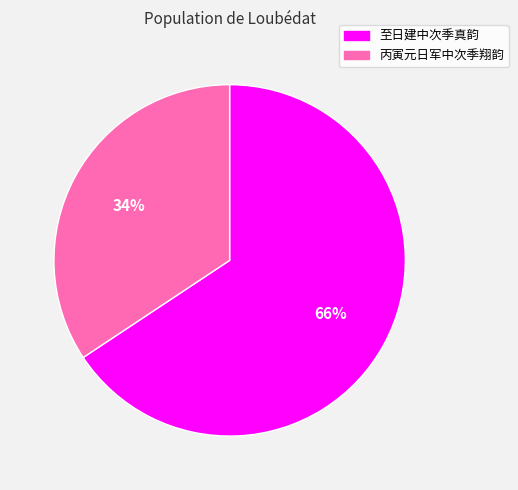

The 至日建中次季真韵 slice represents 58% of the pie. True or false?

False